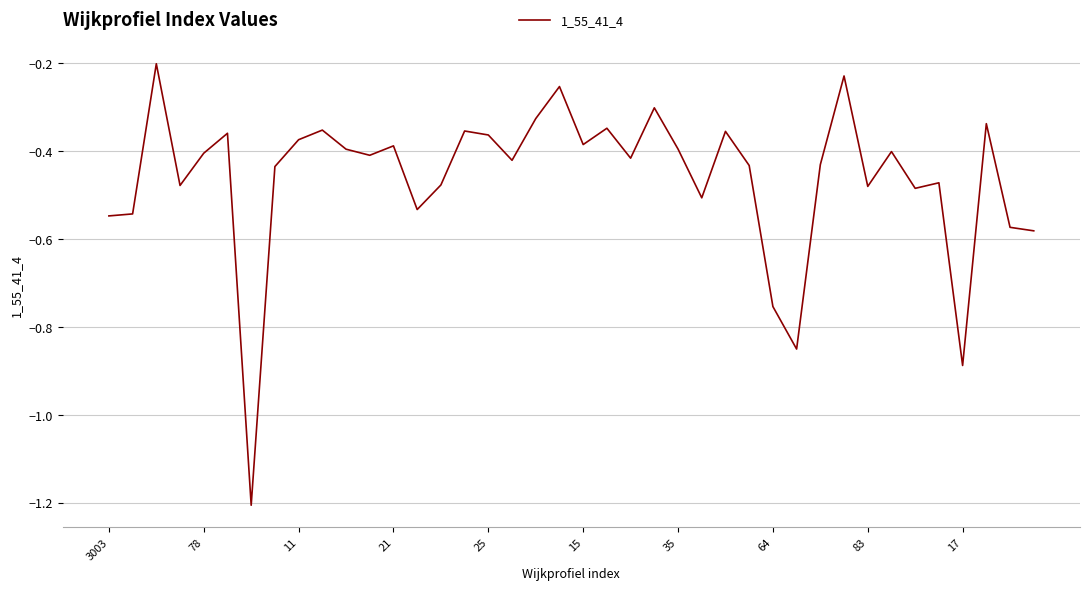

What is the difference between the maximum and minimum values?

1.0